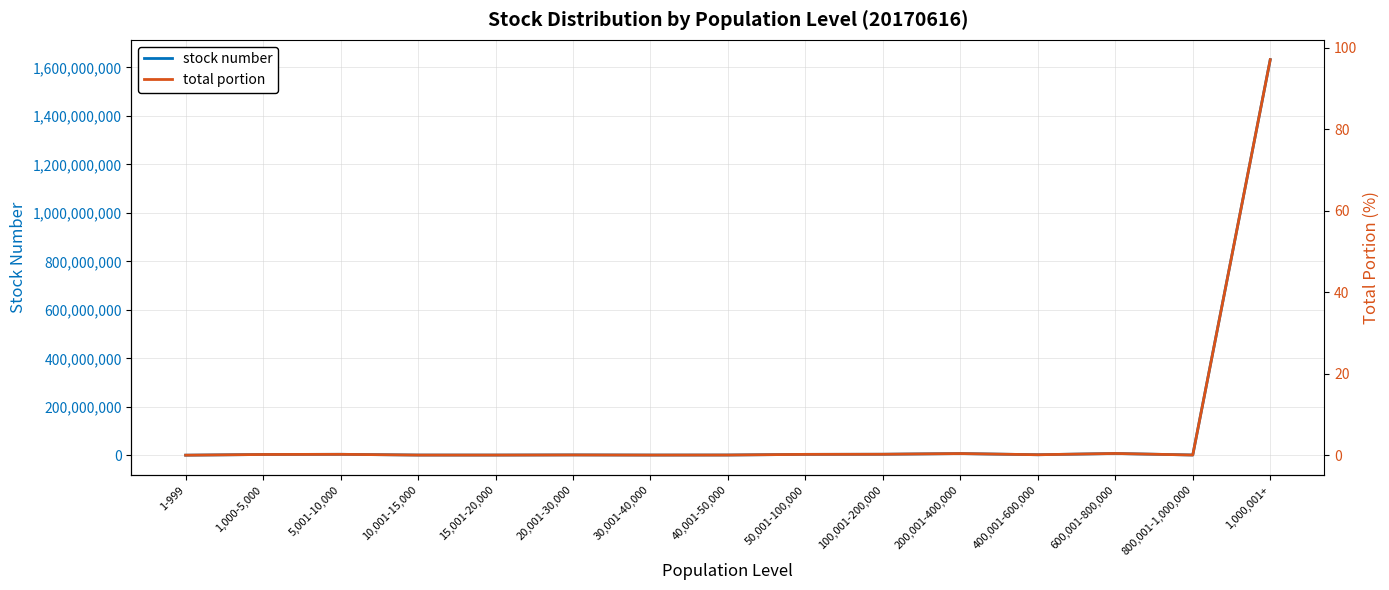

True or false: total portion has a value of 0.1 at 40,001-50,000.

True